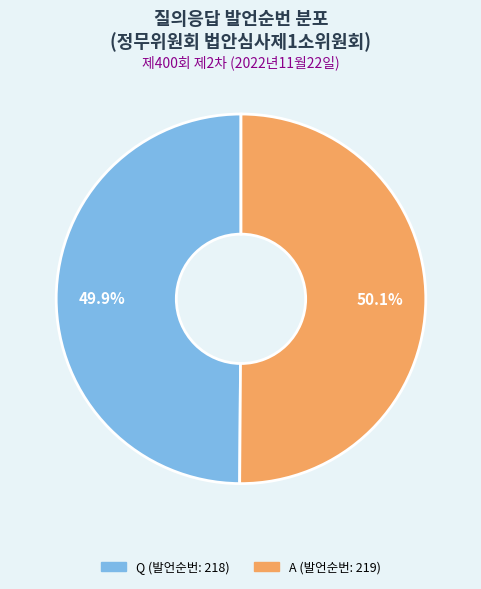

What is the total percentage of Q (발언순번: 218) and A (발언순번: 219)?

100.0%